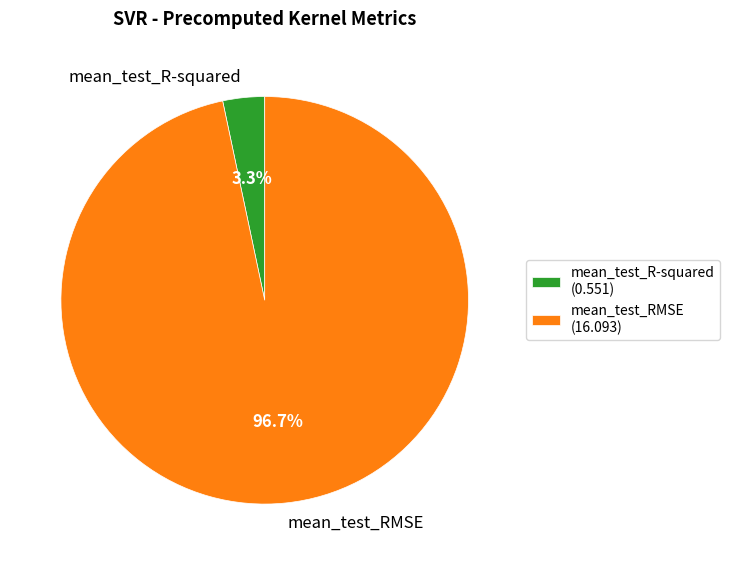

Rank the categories by value from highest to lowest.

mean_test_RMSE, mean_test_R-squared